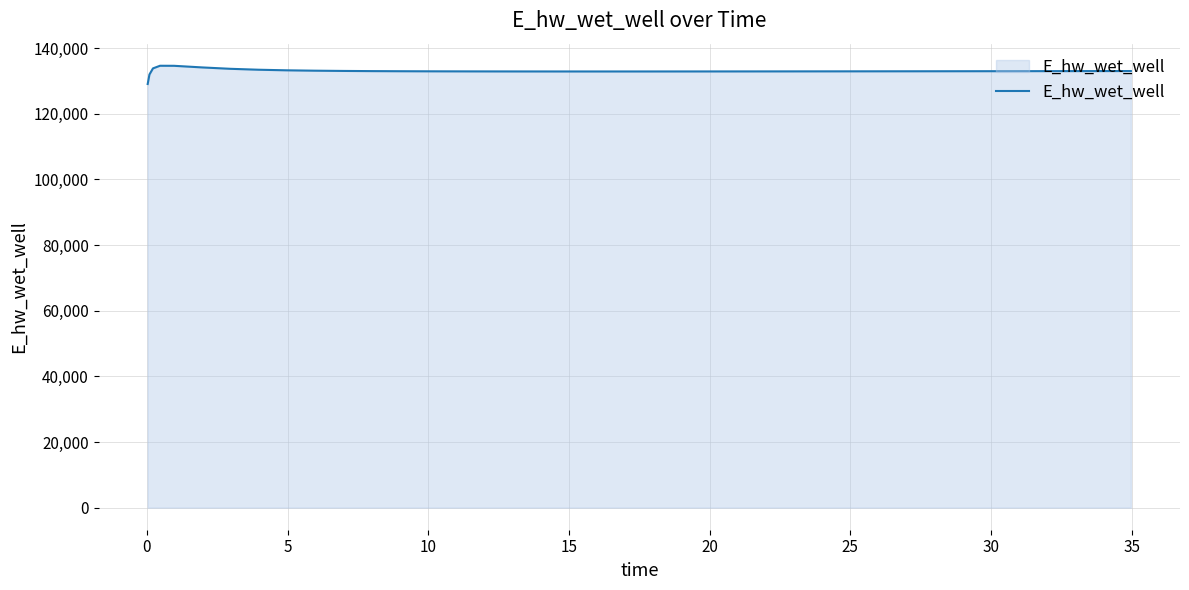

What is the difference between the maximum and minimum values?

5557.7